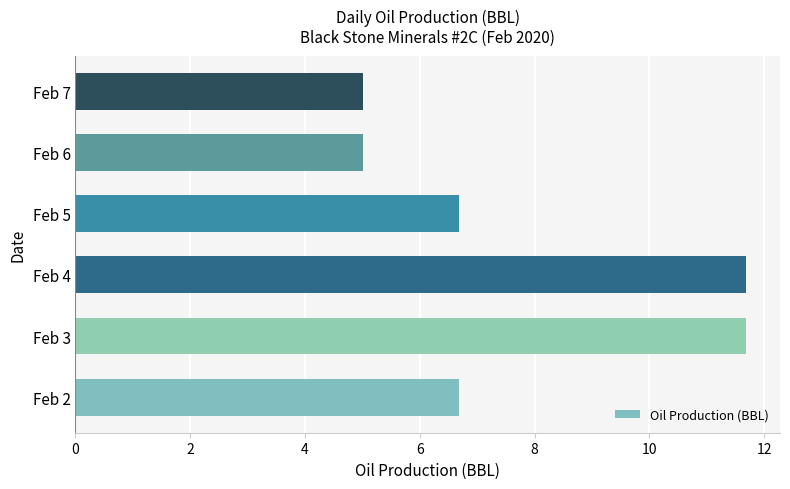

Are the bars grouped side by side (vs. stacked)?

No